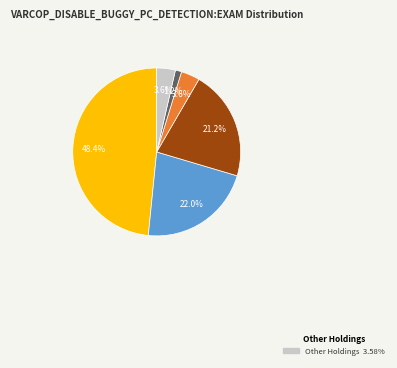

Is there any slice that represents more than half of the pie?

No